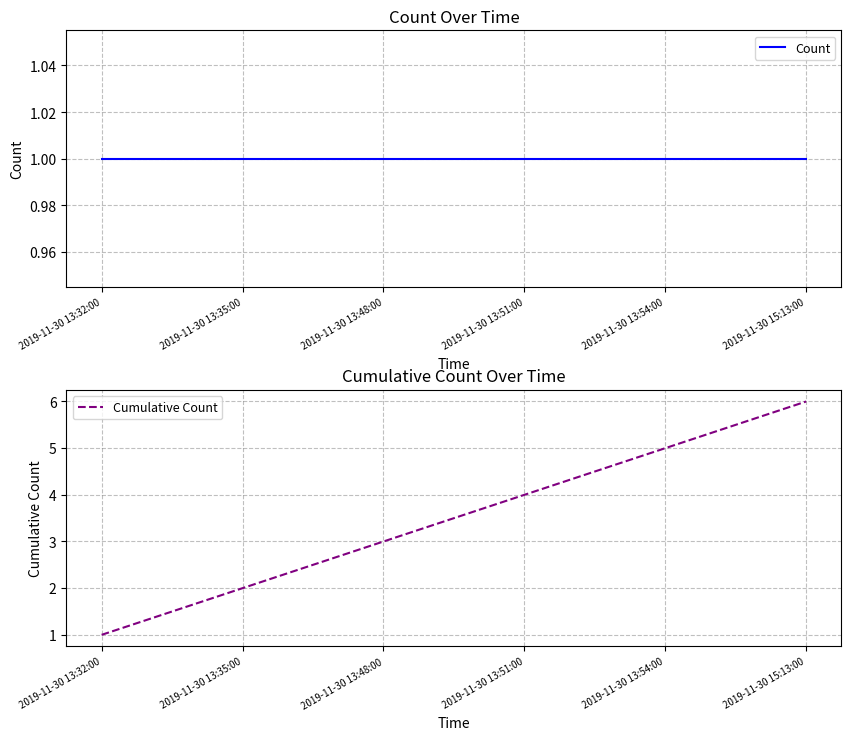

True or false: Count and Cumulative Count intersect in this chart.

False